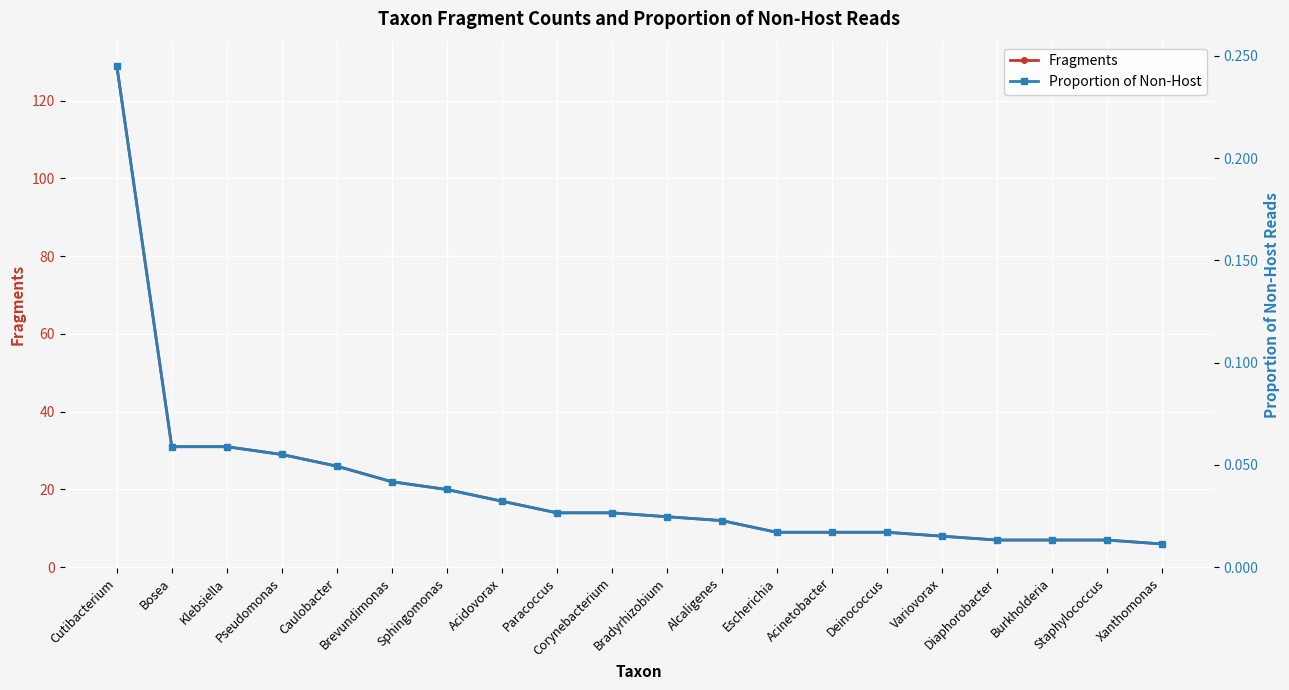

Rank the series by their average value, from lowest to highest.

Proportion of Non-Host, Fragments